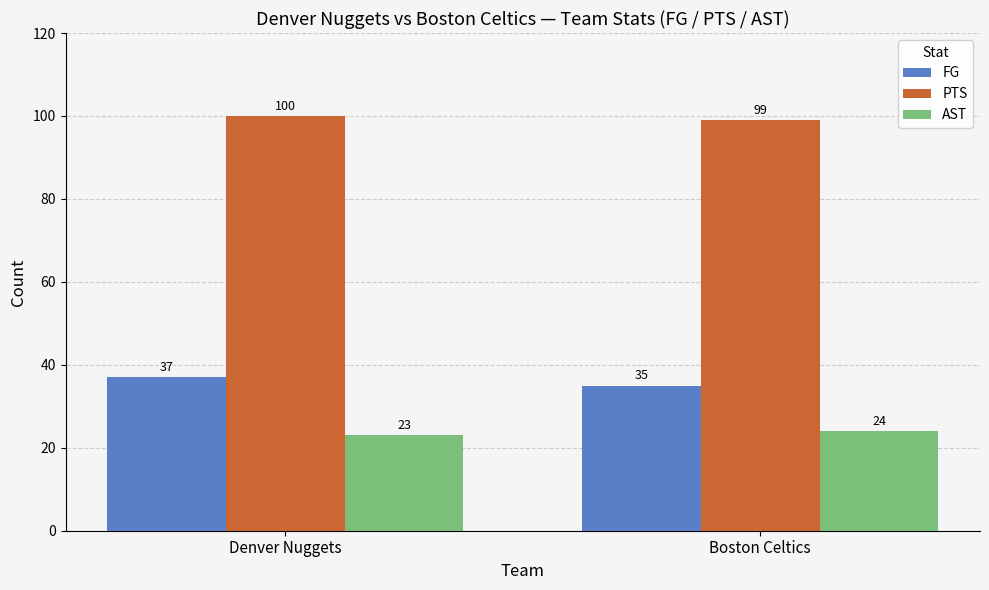

Which series has the widest spread of values?

FG